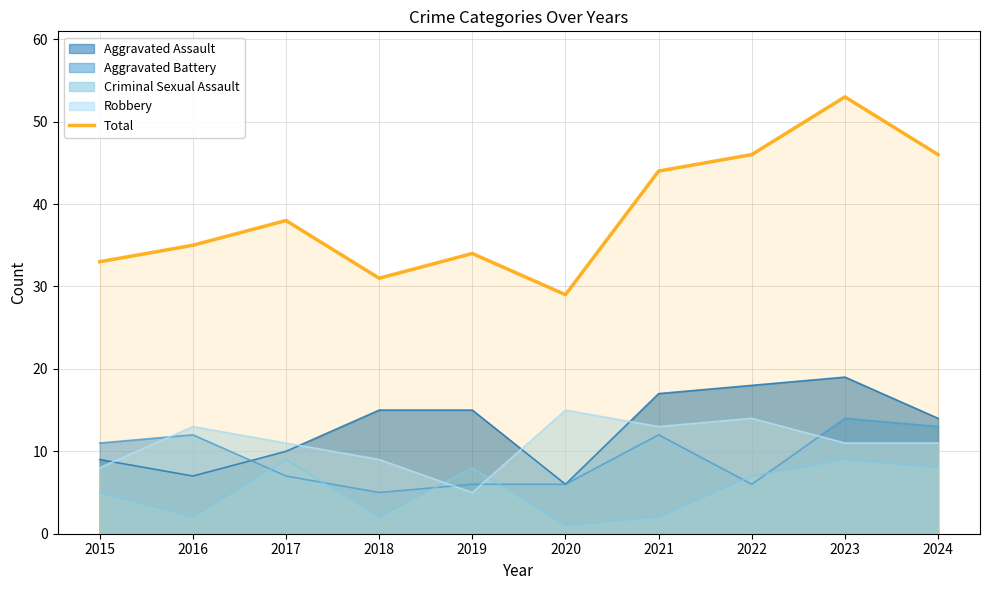

What is the change in value from 2015 to 2022?

+13